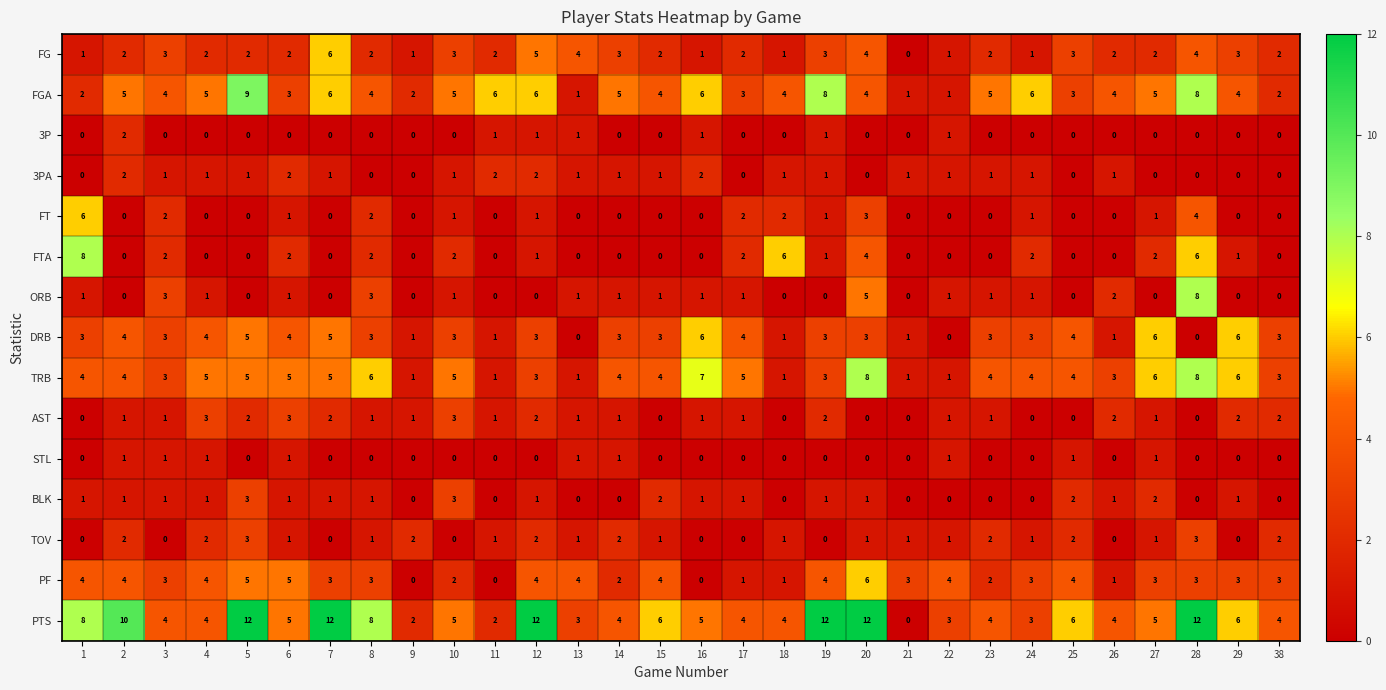

Which series changed the most between 6 and 26?

PF